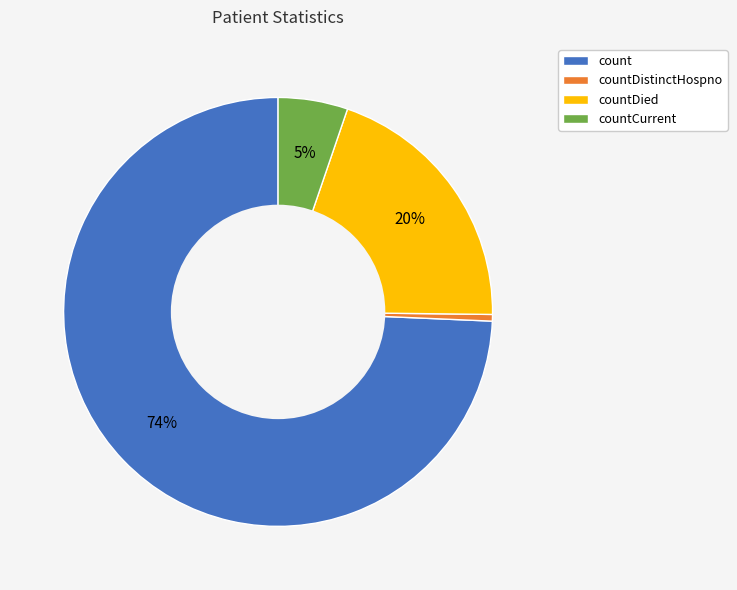

Count the number of slices in the pie.

4